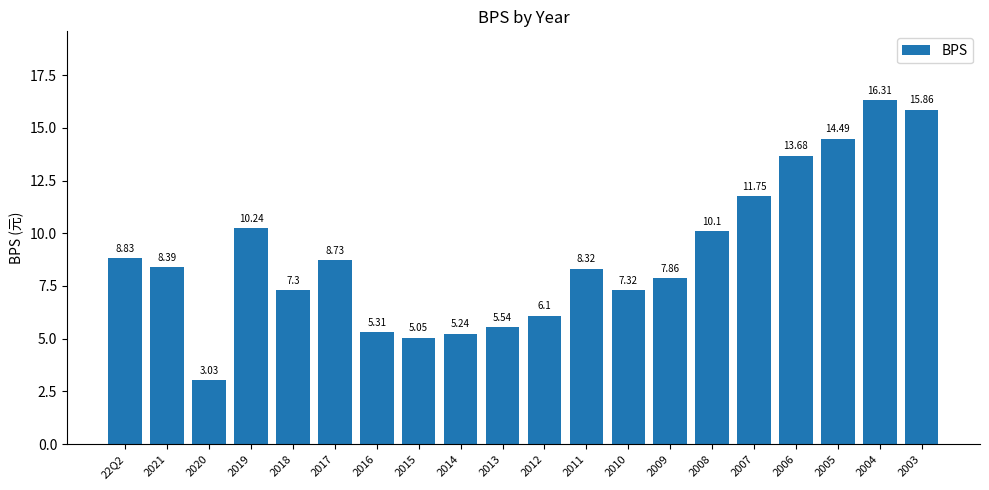

What is the approximate value at 2018?

7.3